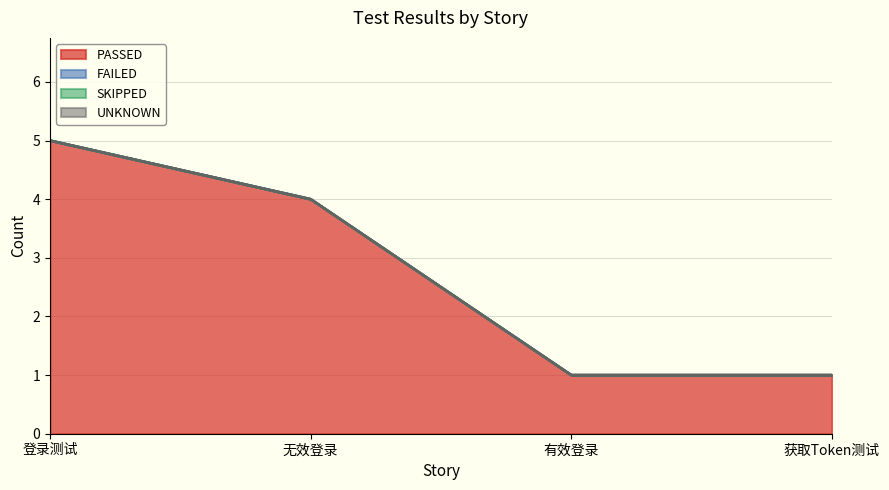

Reading left to right, what are all the values shown in this chart?

PASSED: 登录测试=5	无效登录=4	有效登录=1	获取Token测试=1
FAILED: 登录测试=0	无效登录=0	有效登录=0	获取Token测试=0
SKIPPED: 登录测试=0	无效登录=0	有效登录=0	获取Token测试=0
UNKNOWN: 登录测试=0	无效登录=0	有效登录=0	获取Token测试=0